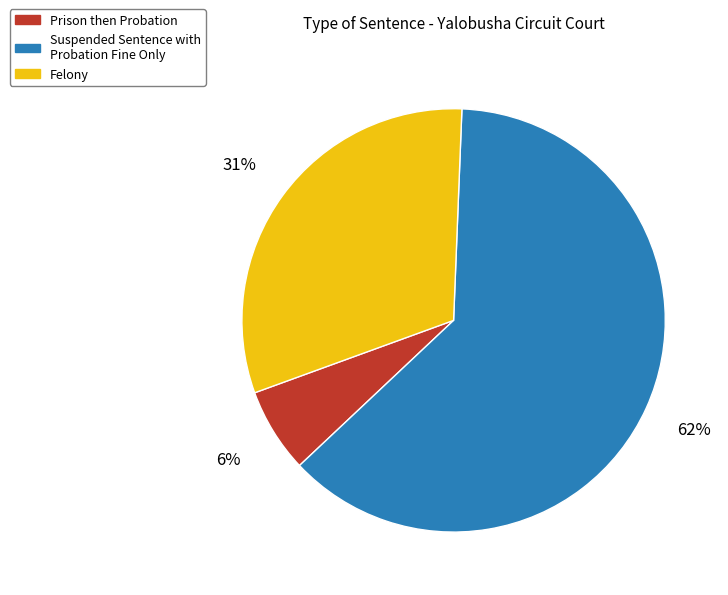

Which slice is the smallest?

Prison then Probation